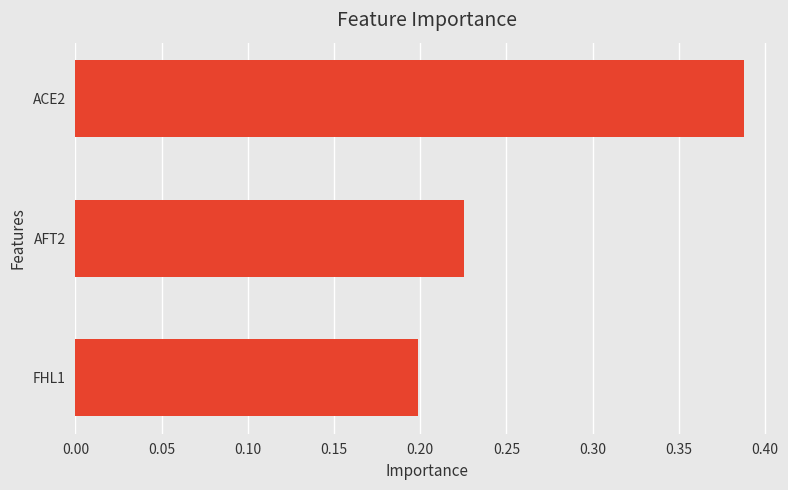

Is it true that the value at AFT2 is 0.4?

False